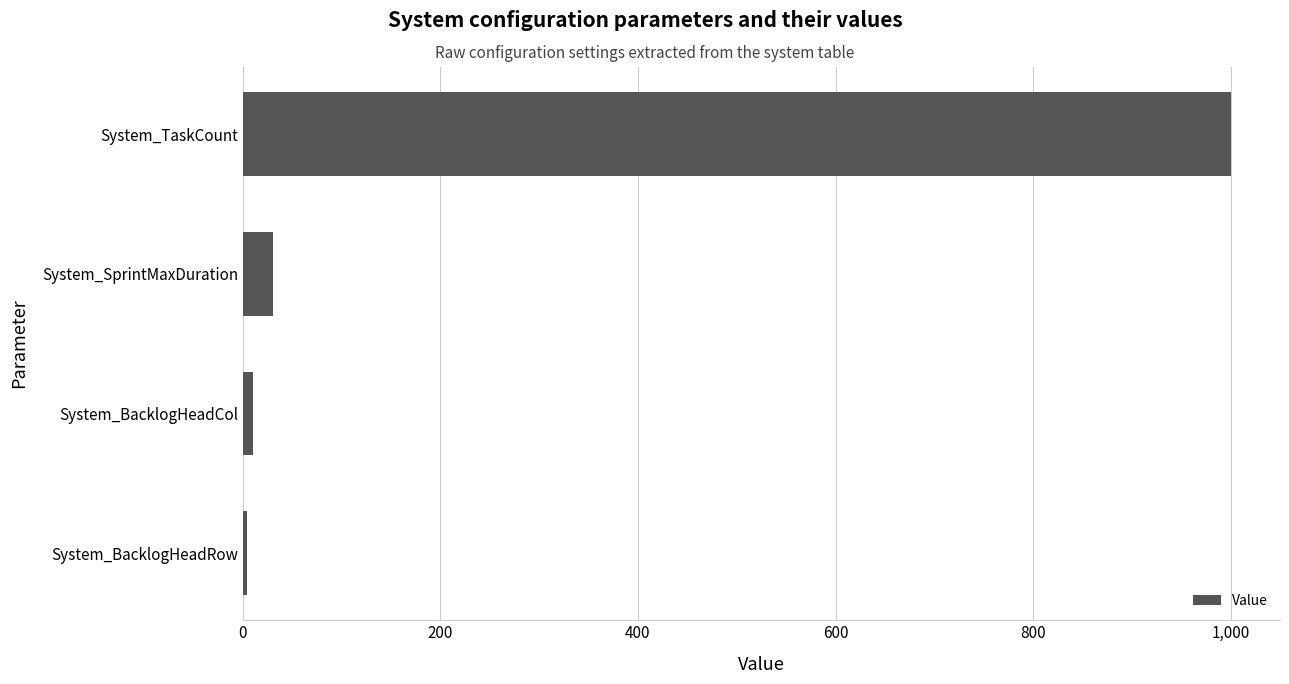

What is the difference between the maximum and second lowest values?

990